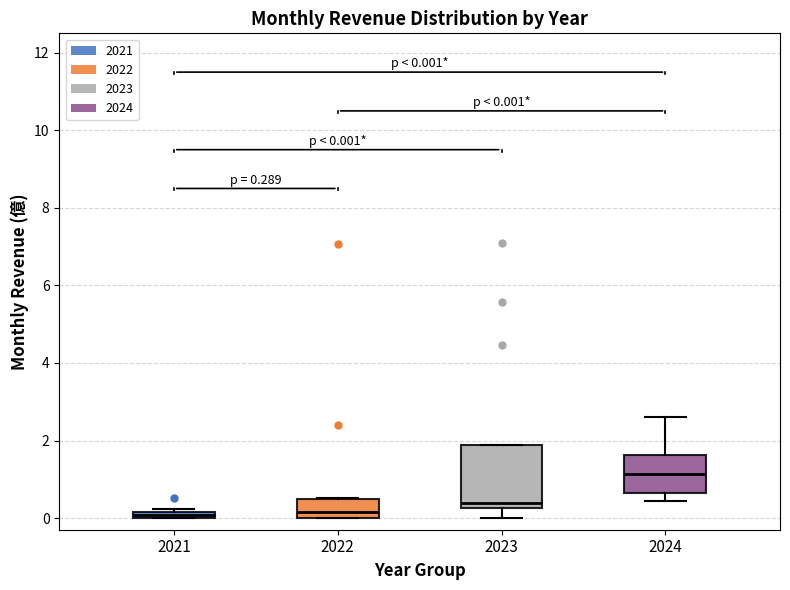

Which box is the tallest, from its lower edge to its upper edge?

2023